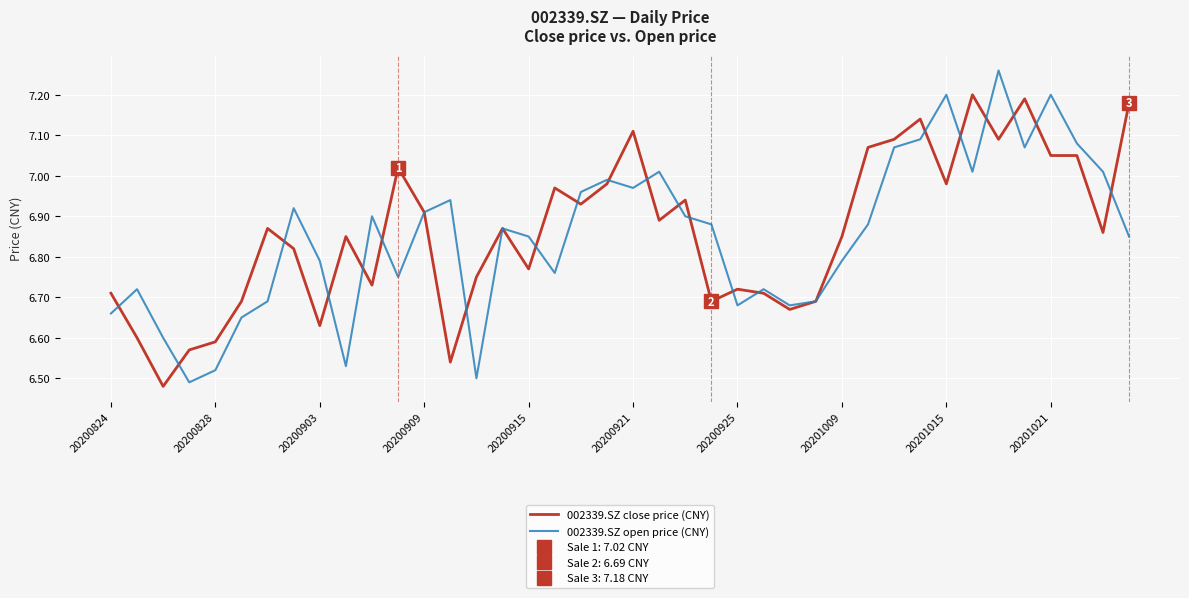

What is the spread (max minus min) of values at 21?

0.1